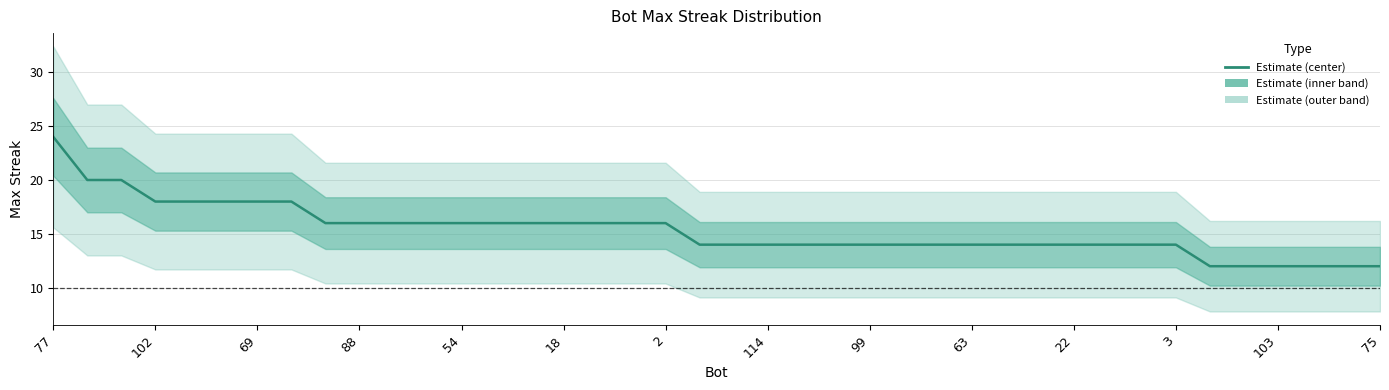

How many lines are shown in the chart?

1